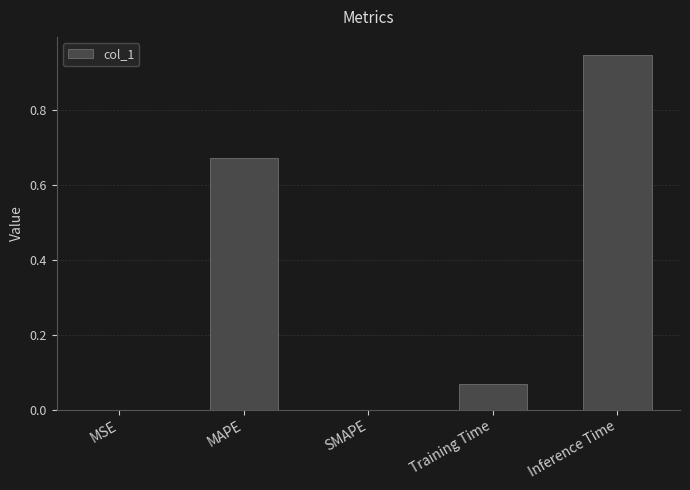

True or false: the data shows 0.0 at SMAPE.

True